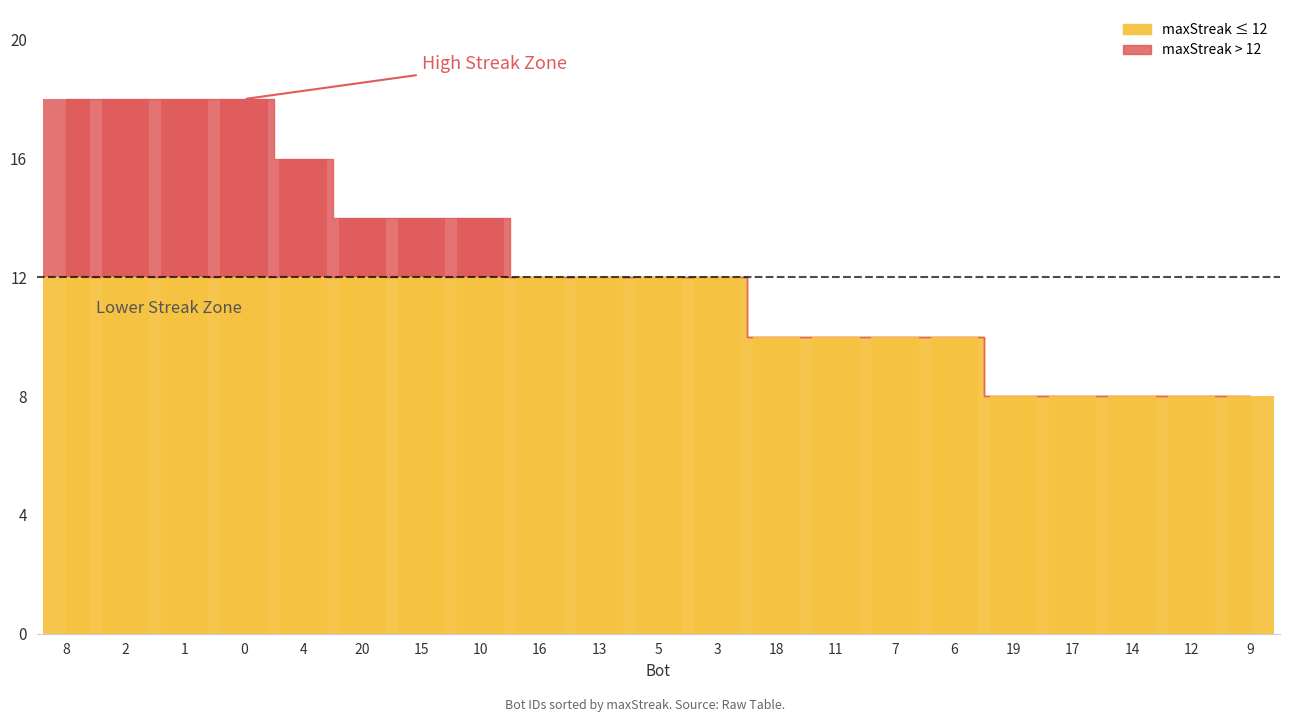

What is the maximum value shown in the chart?

18